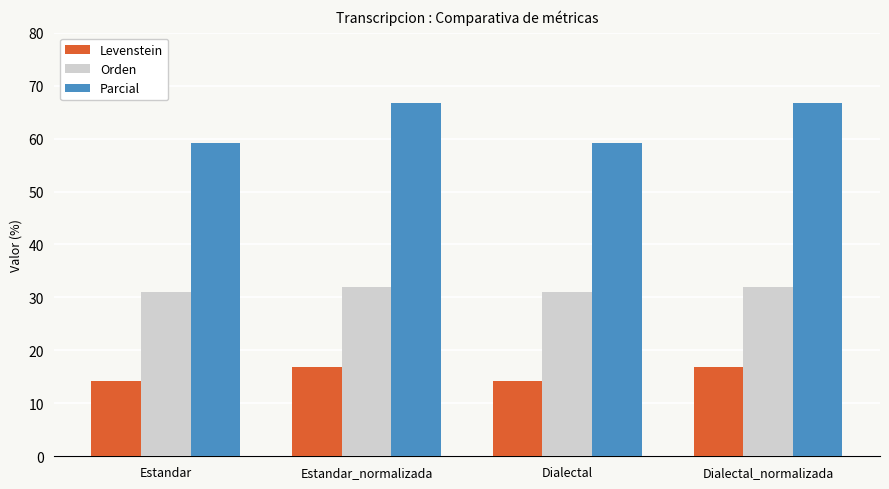

Rank the series at Dialectal from highest to lowest value.

Parcial, Orden, Levenstein